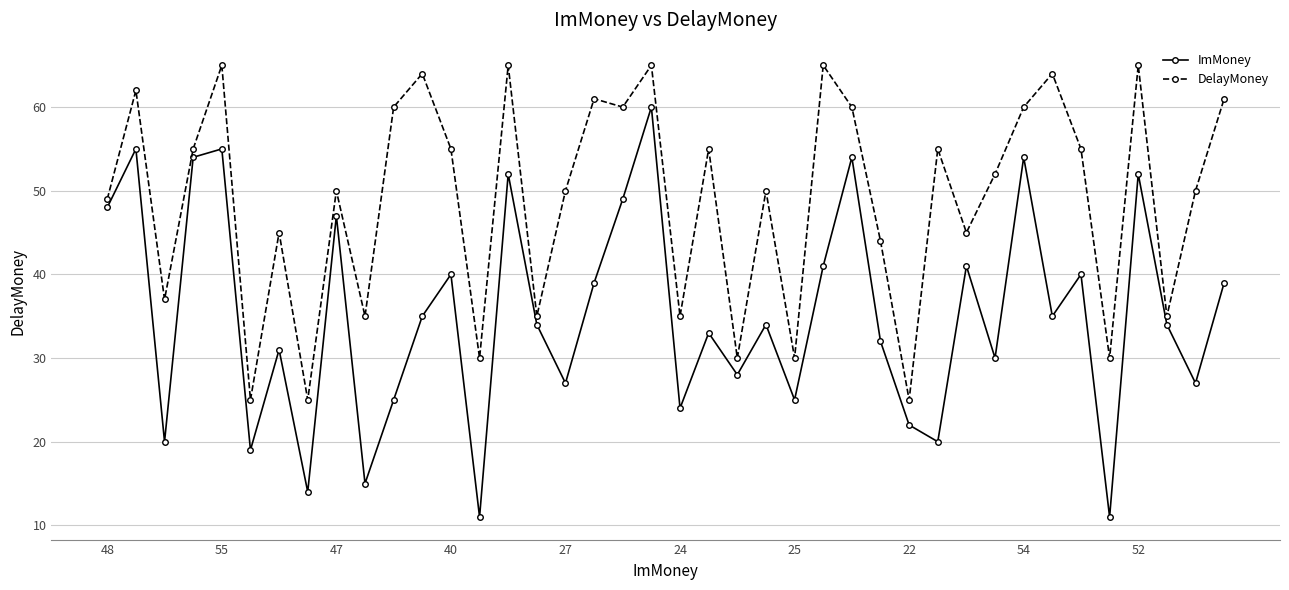

What is the maximum value for DelayMoney?

65